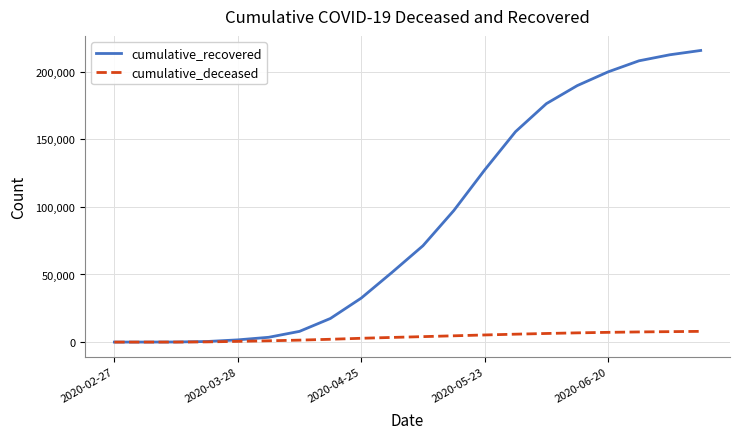

What is the maximum value for cumulative_deceased?

7927